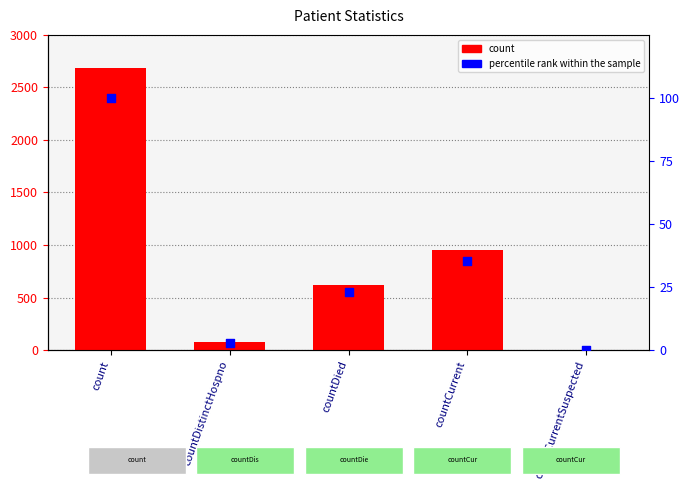

At which category is the sum across all series the highest?

count